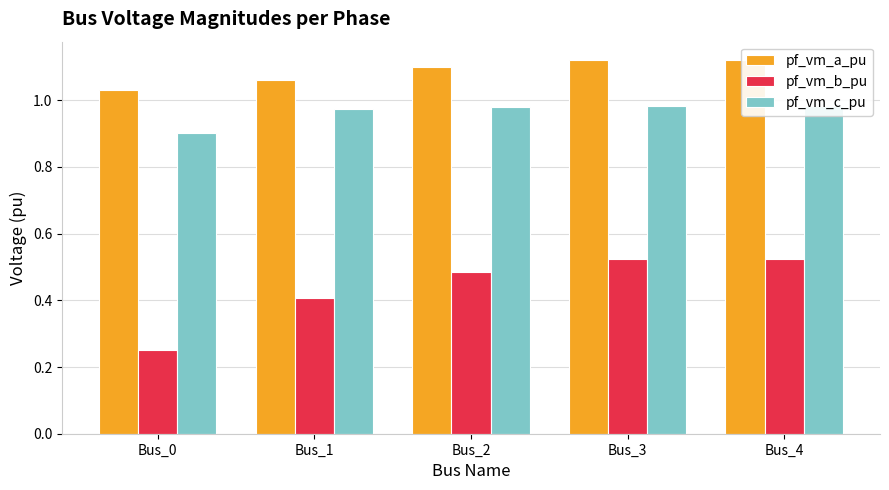

Is the value of pf_vm_a_pu at Bus_2 greater than the value of pf_vm_b_pu at Bus_3?

Yes